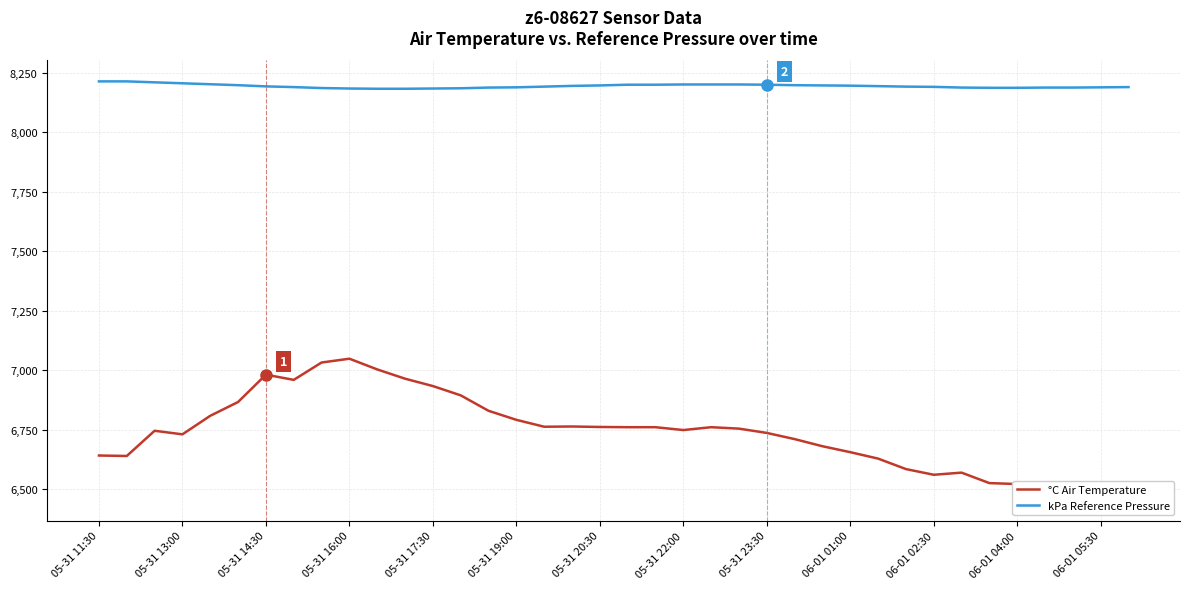

How many interior local peaks does the °C Air Temperature series have?

7